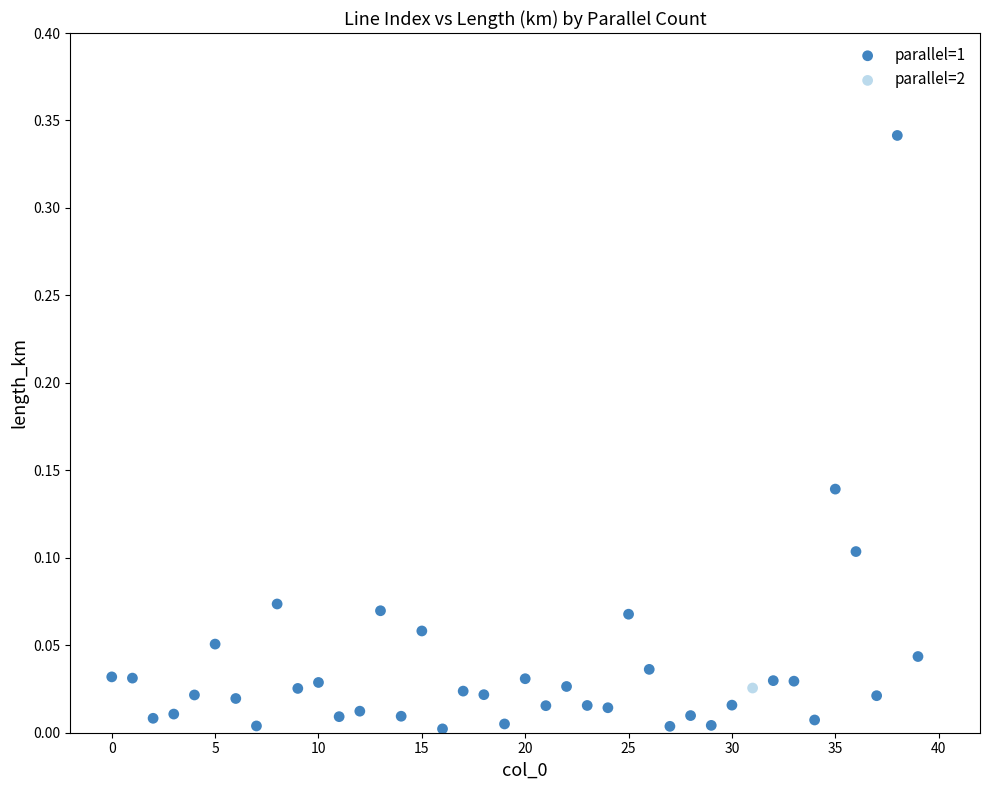

What are all the series names shown in the legend?

parallel=1, parallel=2